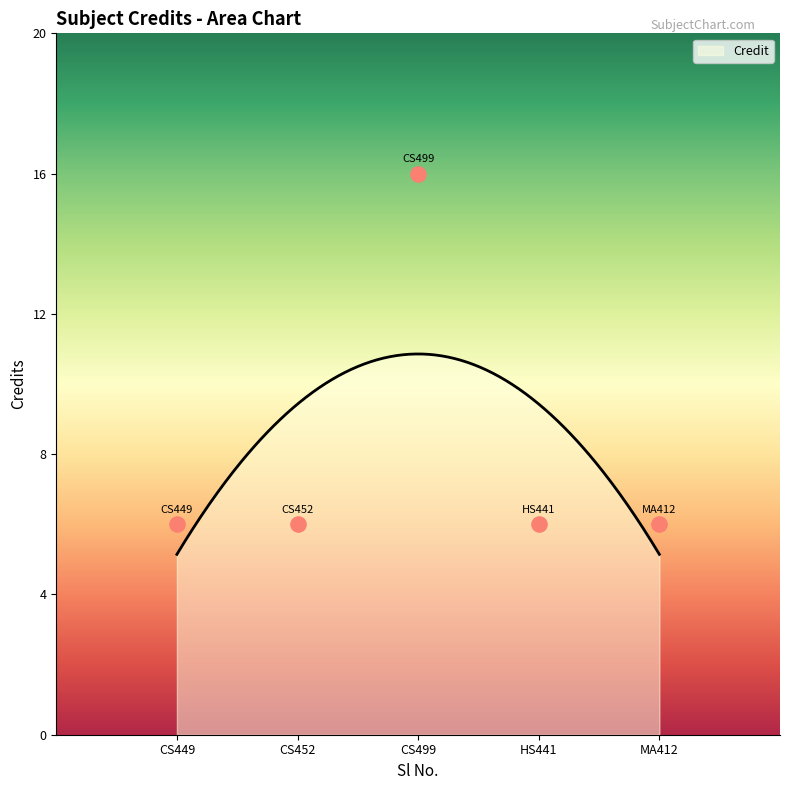

Between CS452 and CS499, which is larger?

CS499